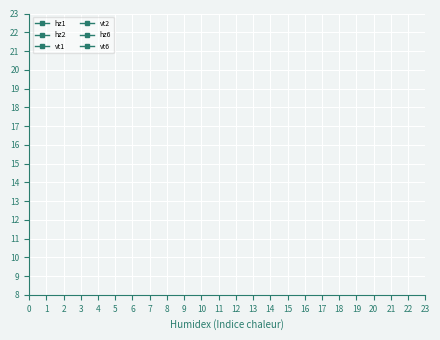

How many data points in hz1 are less than 16?

3